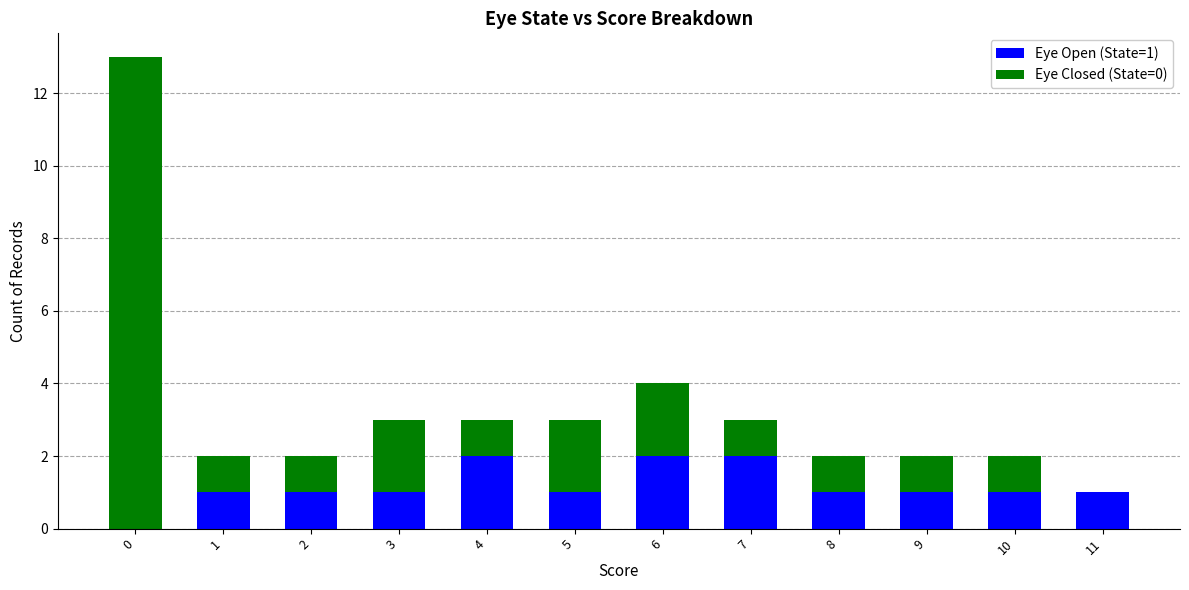

The value of Eye Open (State=1) at 7 is 2. True or false?

True